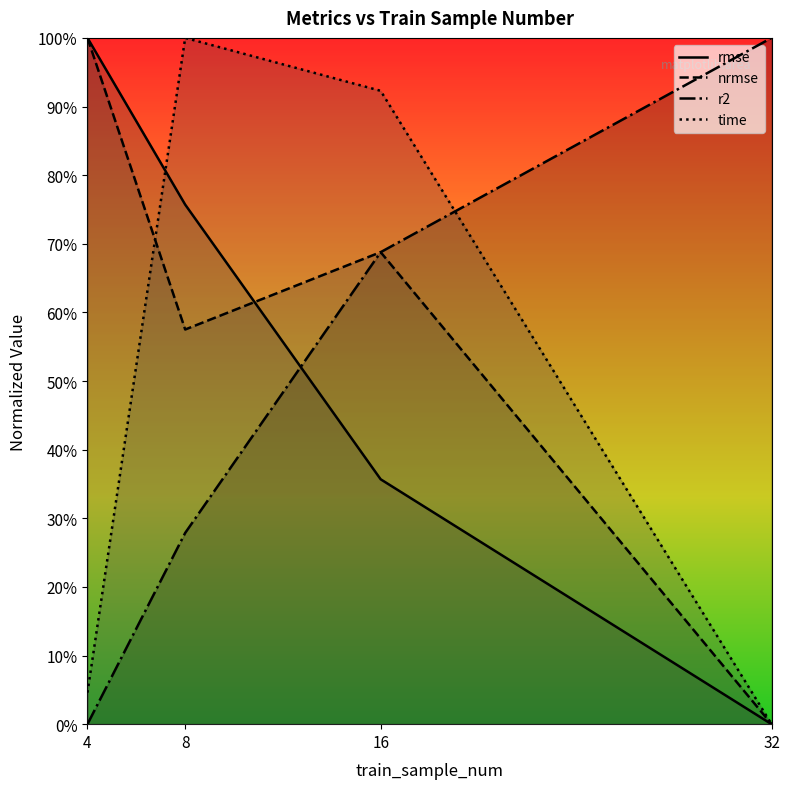

Between 32 and 4, which is larger?

4